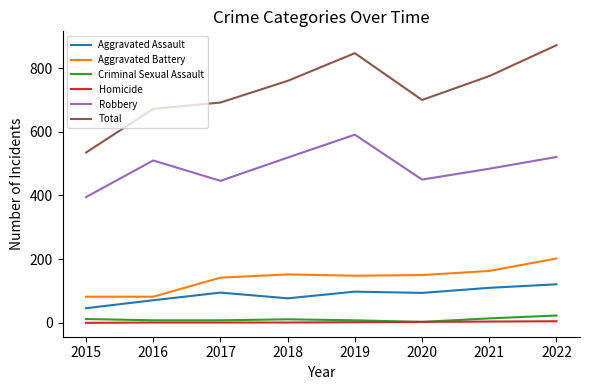

Is it true that Aggravated Battery equals 50 at 2017?

False